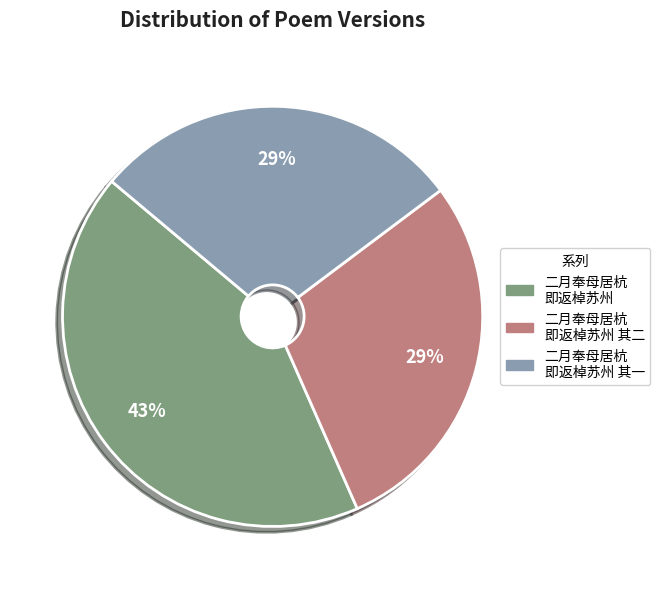

Which slice is the largest?

二月奉母居杭 即返棹苏州